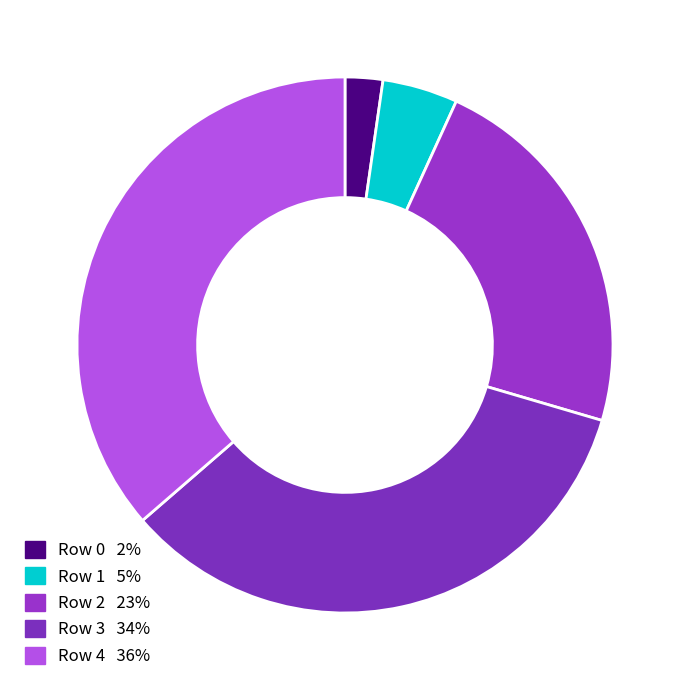

Rank the categories by value from lowest to highest.

Row 0, Row 1, Row 2, Row 3, Row 4